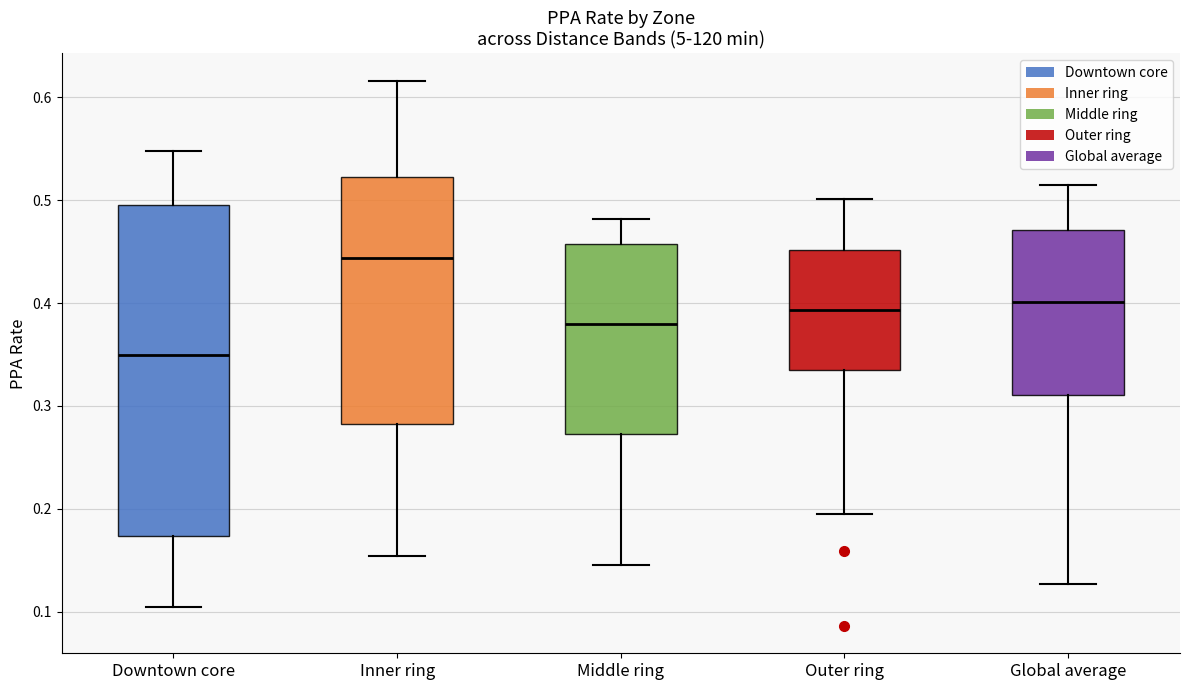

Which box's median line is the lowest?

Downtown core